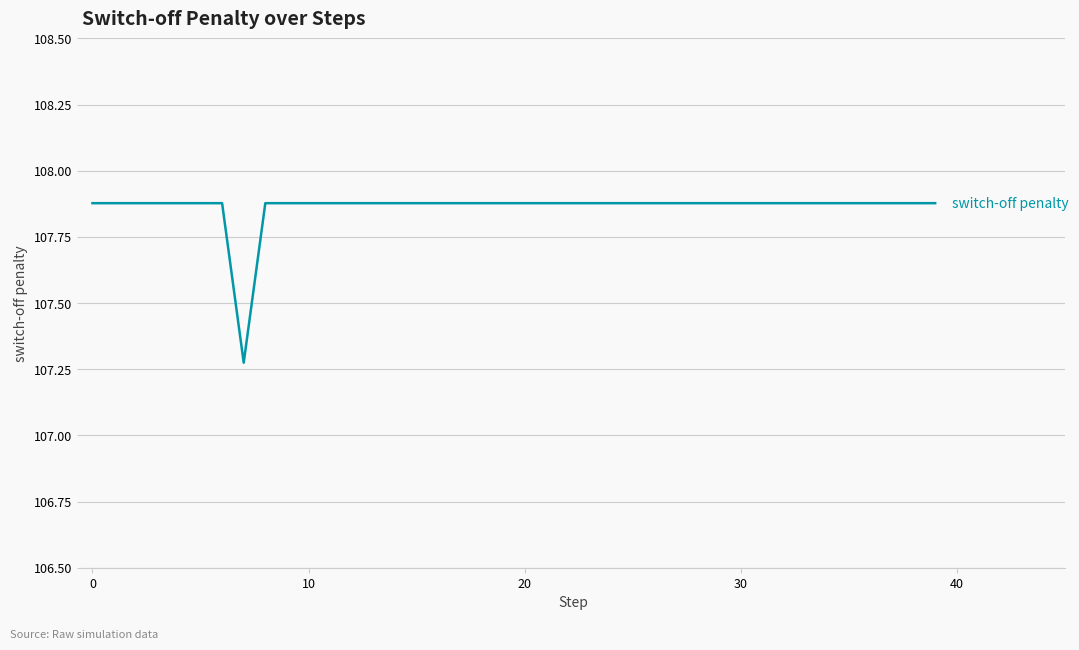

What is the difference between the maximum and minimum values?

0.6